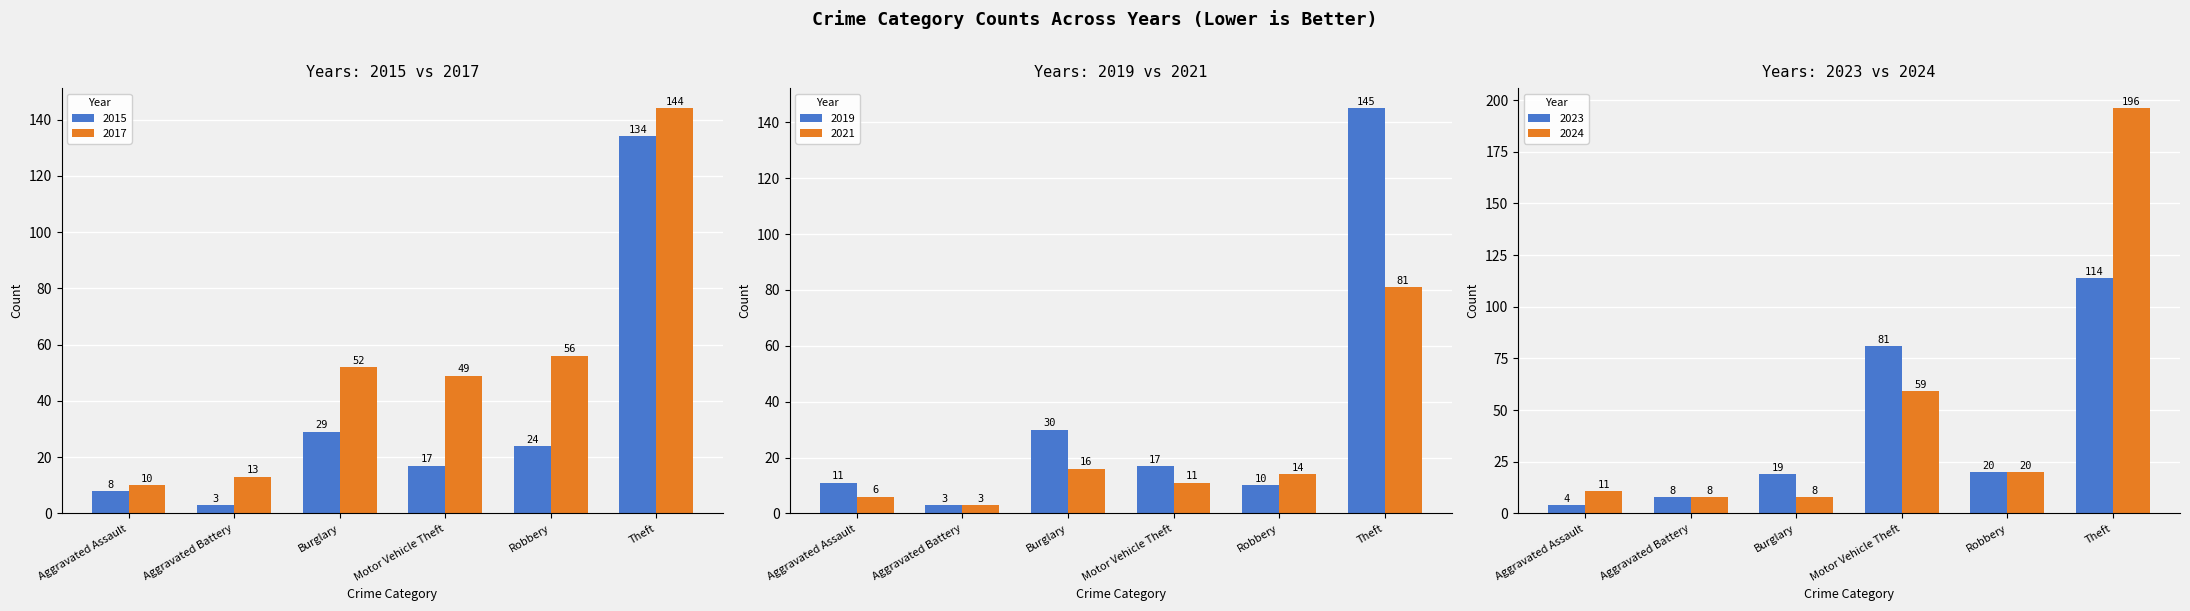

What are all the series names shown in the legend?

2015, 2017, 2019, 2021, 2023, 2024